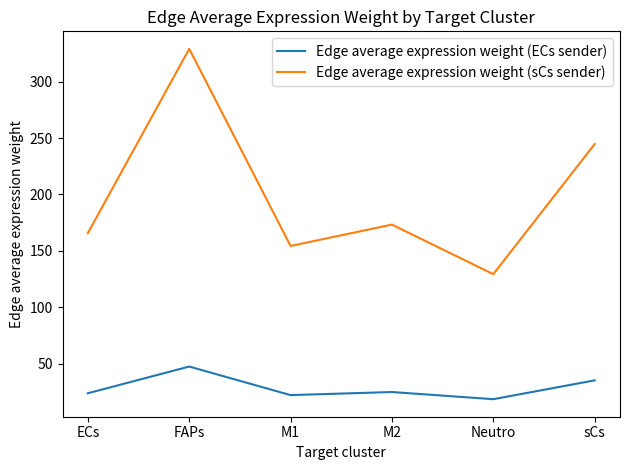

What is the maximum value shown in the chart?

328.9